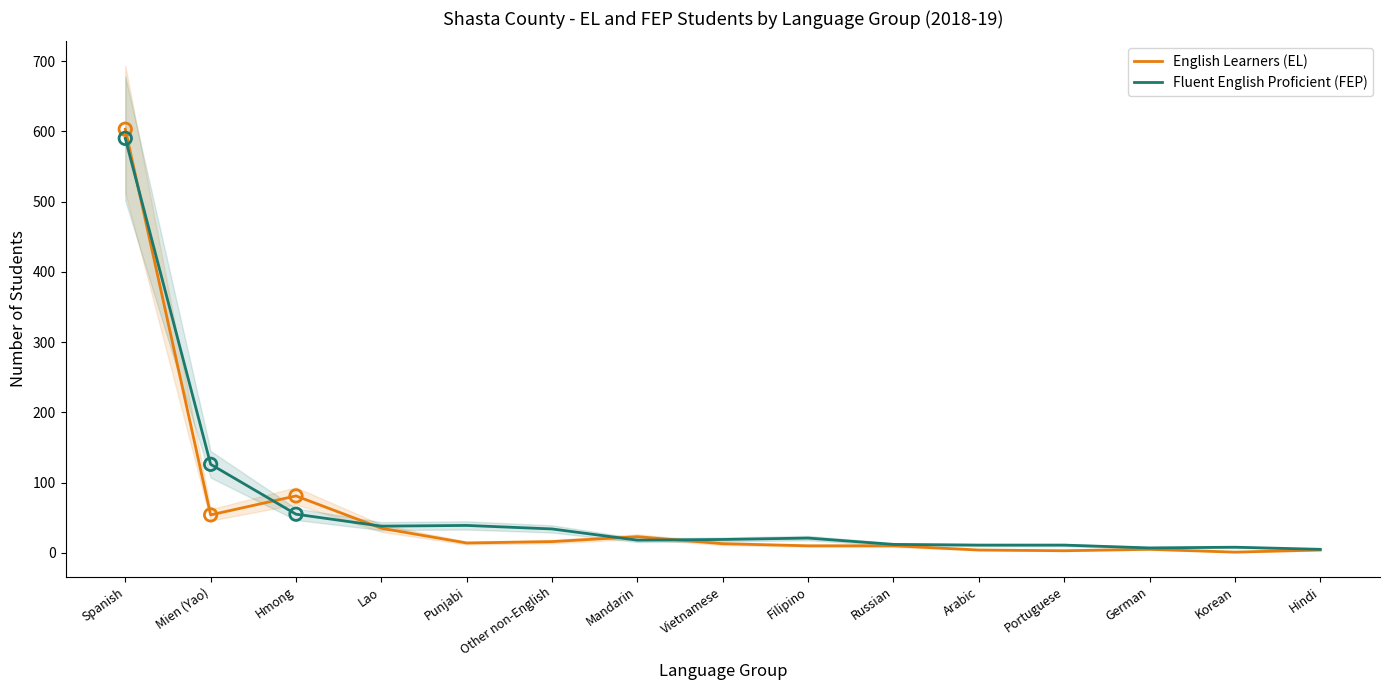

Which series reaches the minimum Y coordinate?

English Learners (EL)